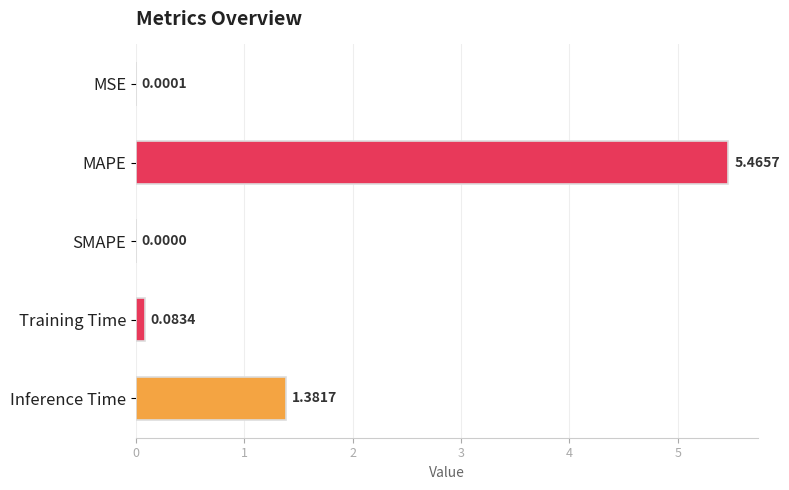

At which label is the value closest to 2?

Inference Time